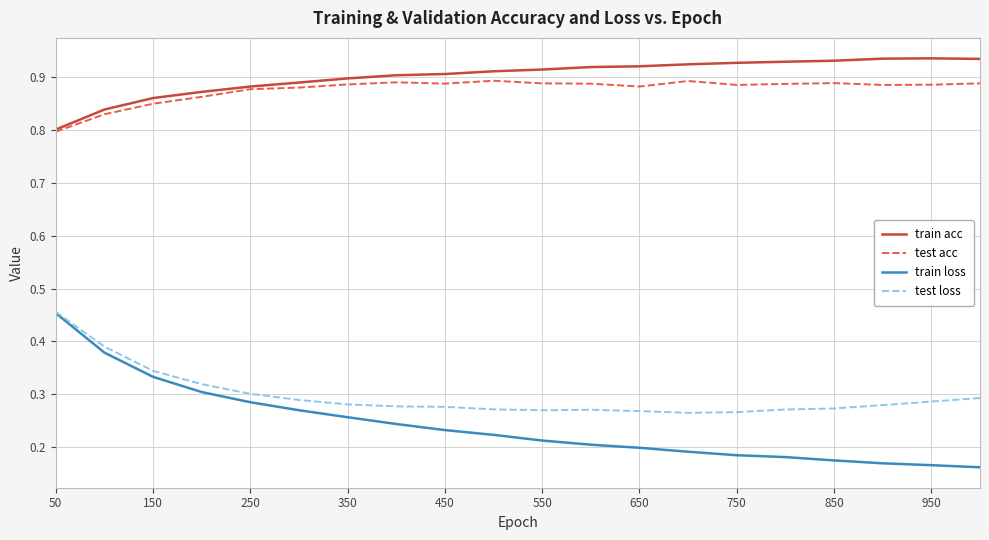

Which series has the largest range (max minus min)?

train loss